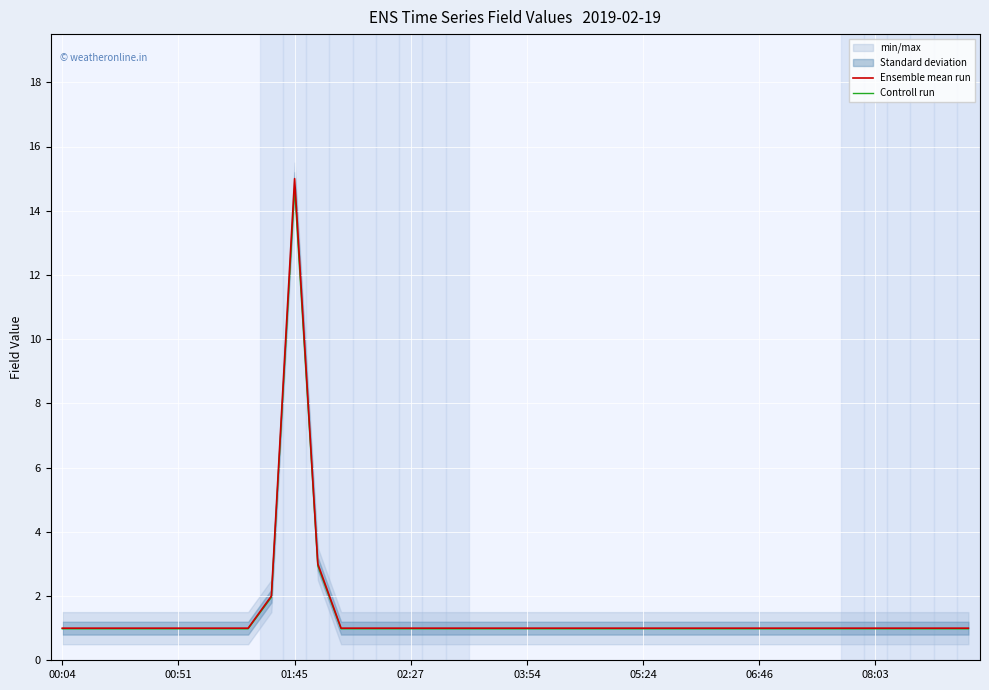

What is the approximate value of Controll run at 33?

1.0